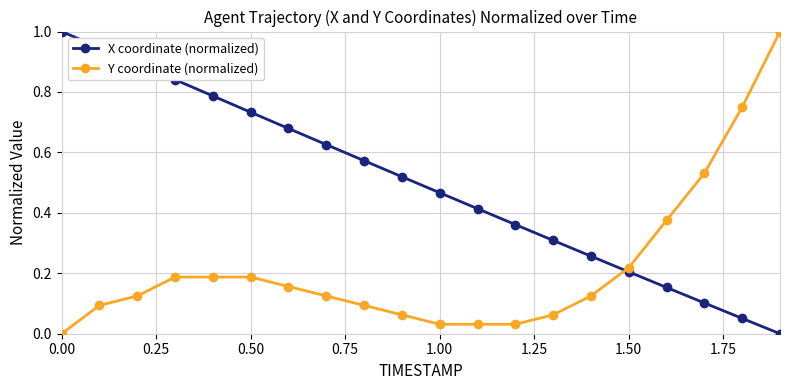

What is the sum of all Y coordinate (normalized) values?

4.4